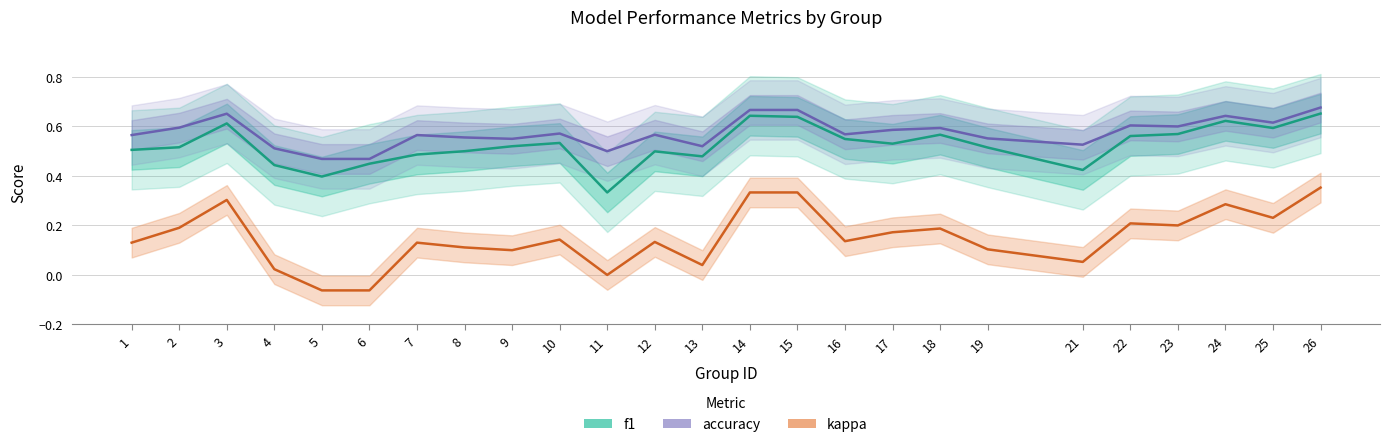

What is the difference between the second highest and second lowest values in the kappa series?

0.4